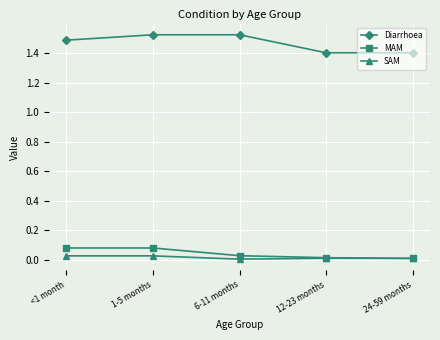

What is the sum of all Diarrhoea values?

7.3